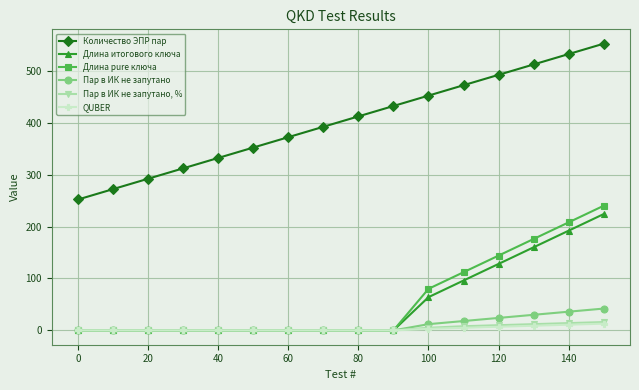

Which series has the largest total across all categories?

Количество ЭПР пар